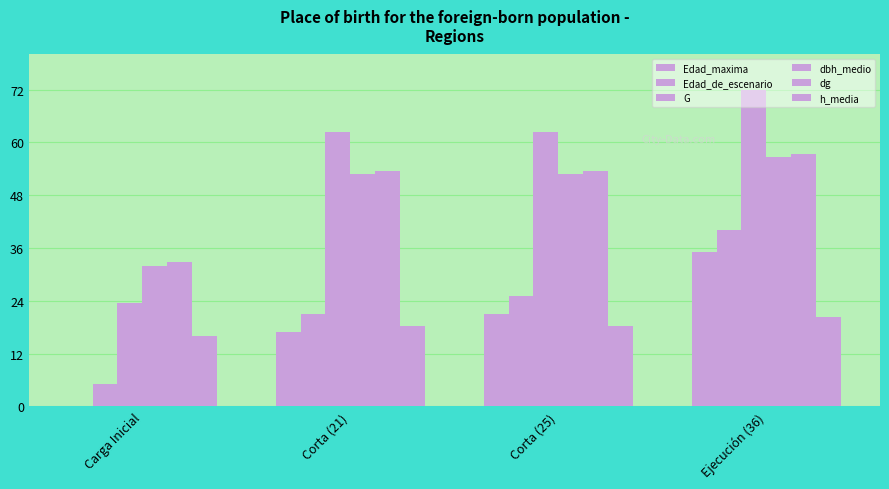

Which label corresponds to the smallest value in the chart?

Carga Inicial